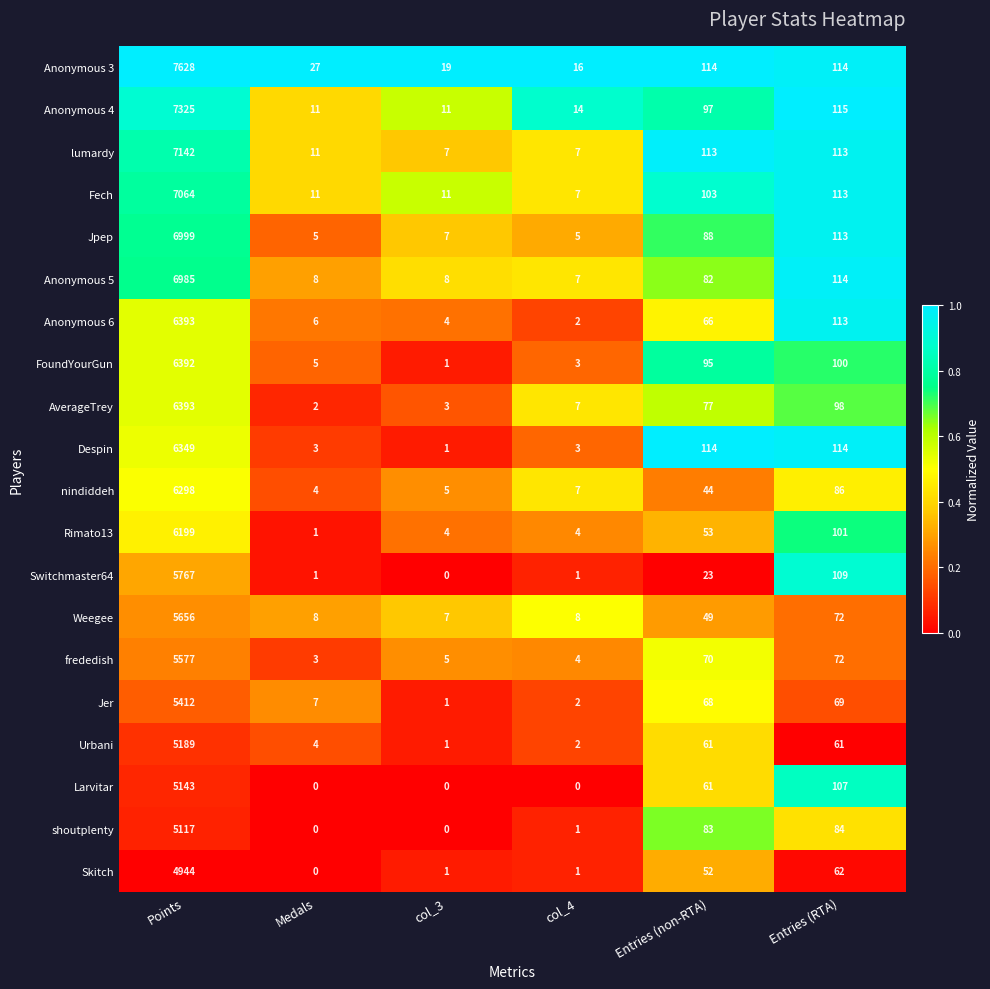

What is the difference between the maximum and second lowest values in the Anonymous 6 series?

6389